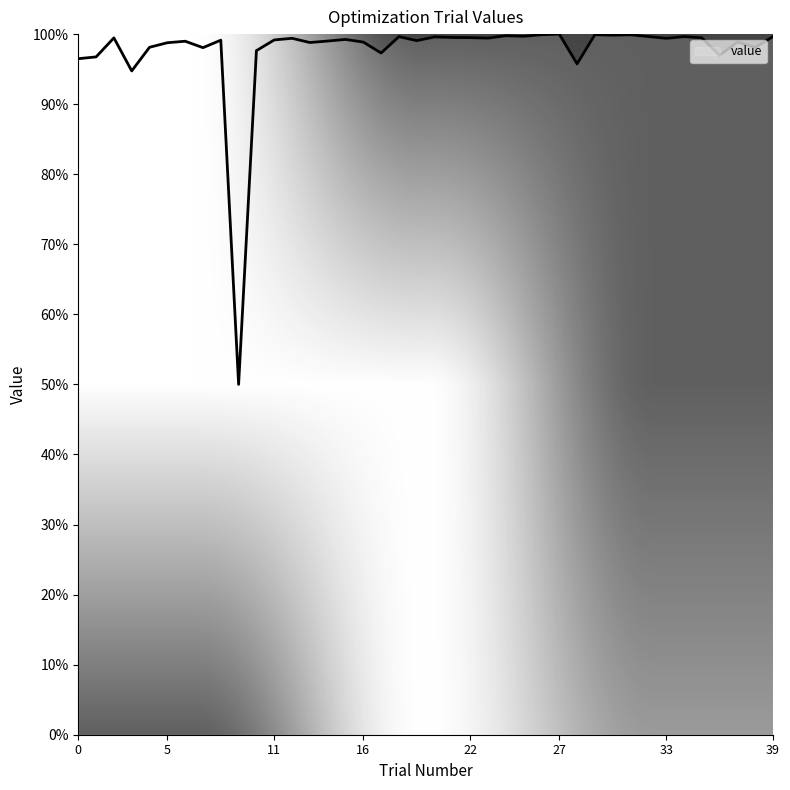

Reading left to right, extract all data points from this chart.

0=1.0	1=1.0	2=1.0	3=0.9	4=1.0	5=1.0	6=1.0	7=1.0	8=1.0	9=0.5	10=1.0	11=1.0	12=1.0	13=1.0	14=1.0	15=1.0	16=1.0	17=1.0	18=1.0	19=1.0	20=1.0	21=1.0	22=1.0	23=1.0	24=1.0	25=1.0	26=1.0	27=1.0	28=1.0	29=1.0	30=1.0	31=1.0	32=1.0	33=1.0	34=1.0	35=1.0	36=1.0	37=1.0	38=1.0	39=1.0